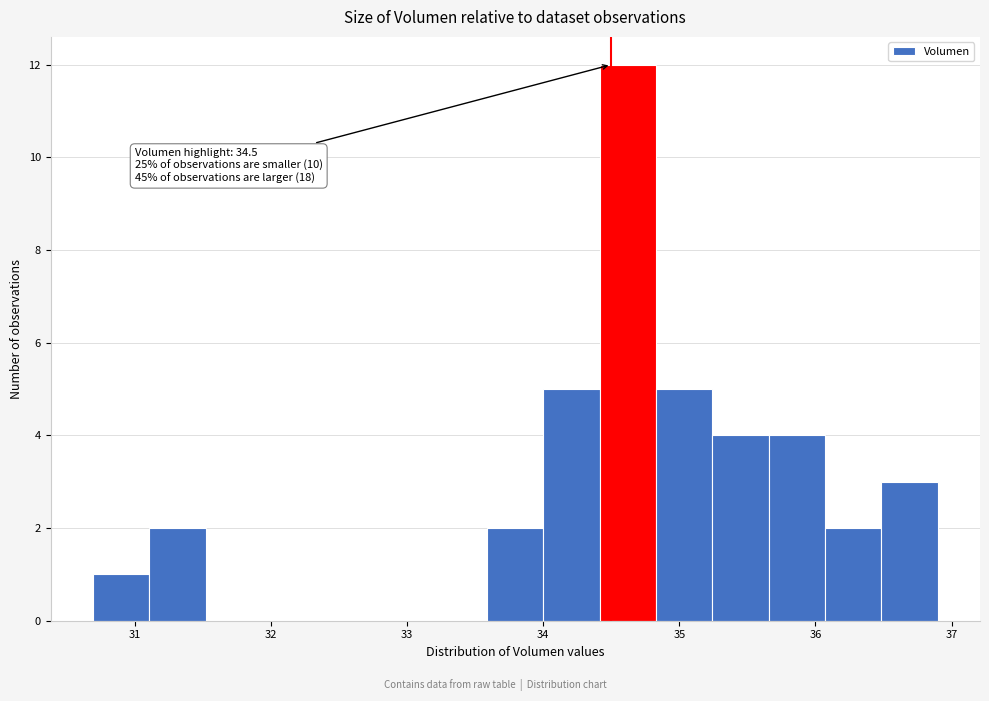

Over which range of the x-axis is the bar tallest?

34.4 to 34.8